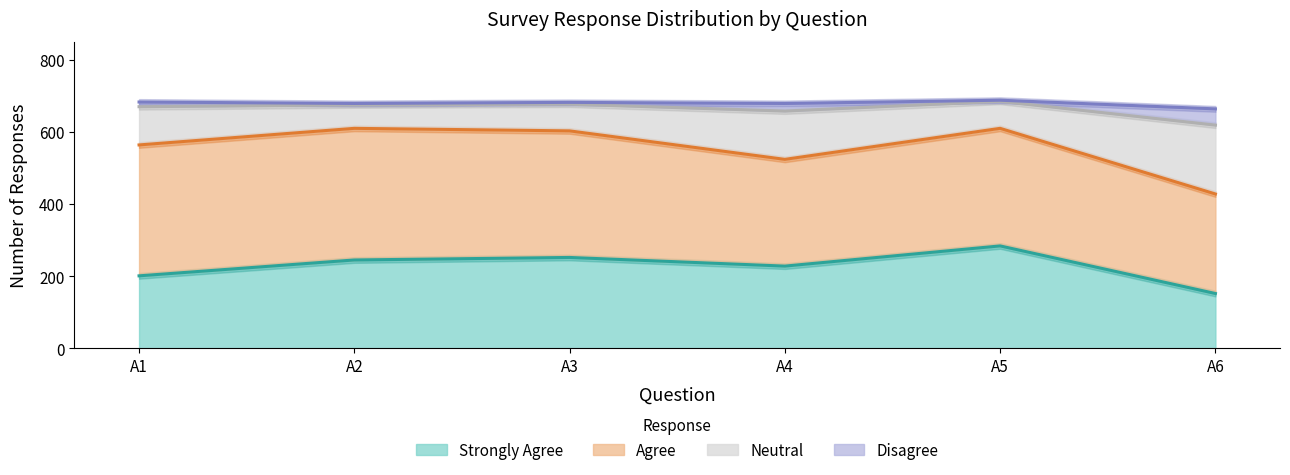

At which label does Strongly Agree reach its peak?

A5